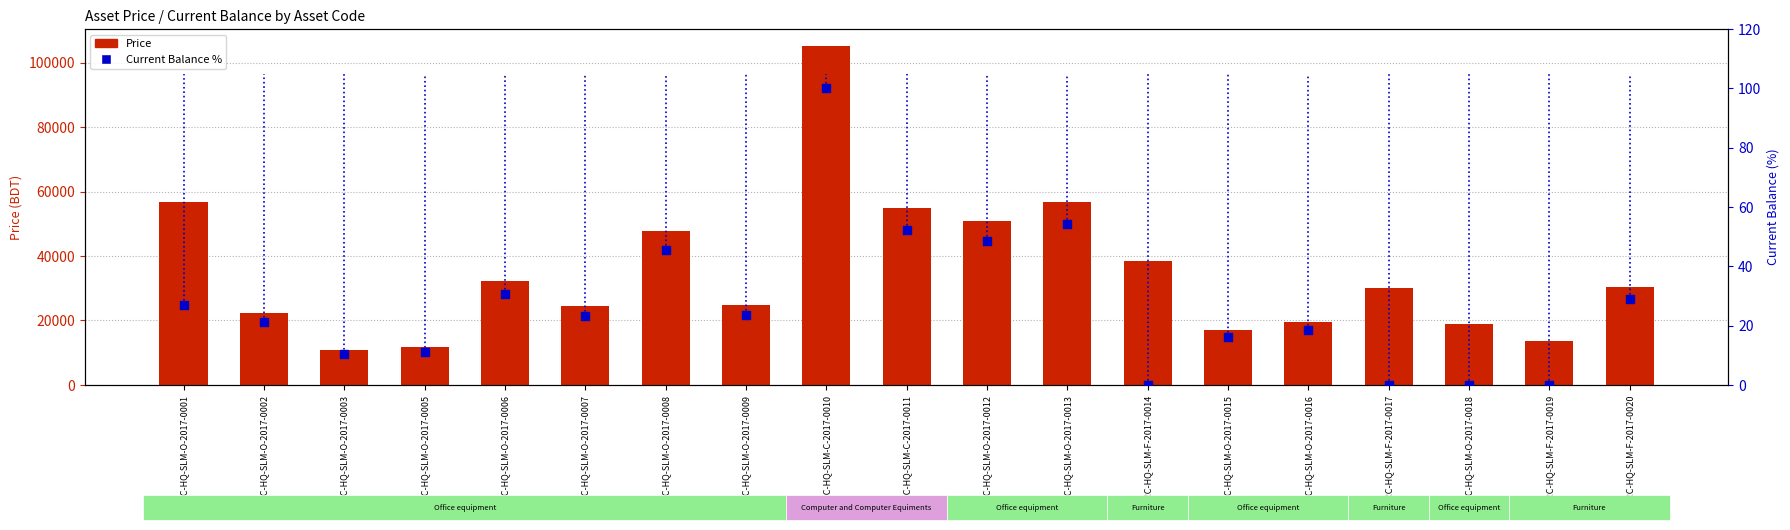

At how many categories does at least one series exceed 95842?

1